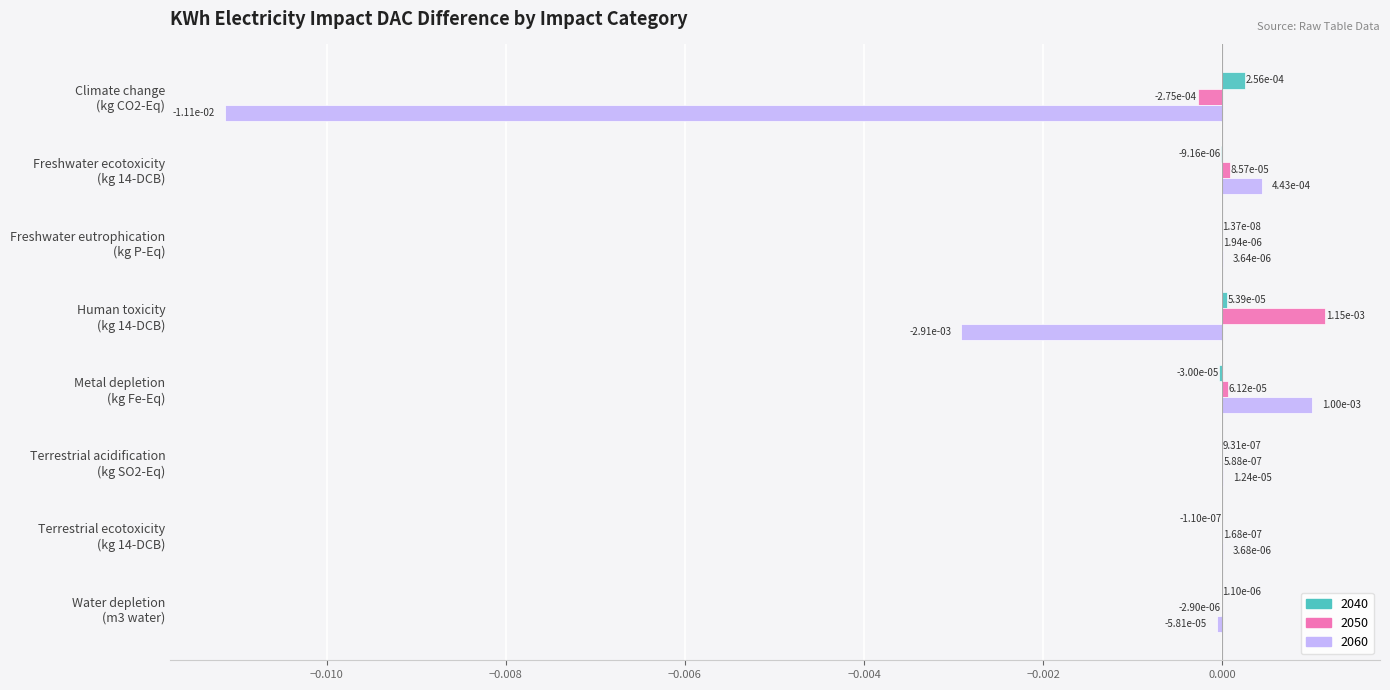

True or false: 2060 has a value of 0.0 at Freshwater eutrophication
(kg P-Eq).

False